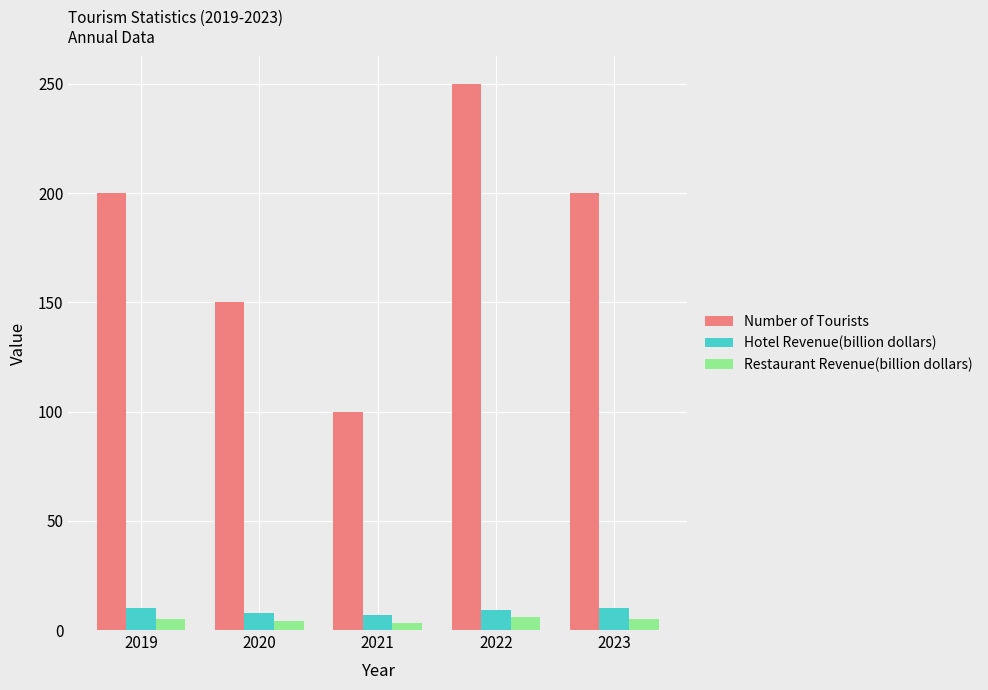

How many series are shown in this chart?

3